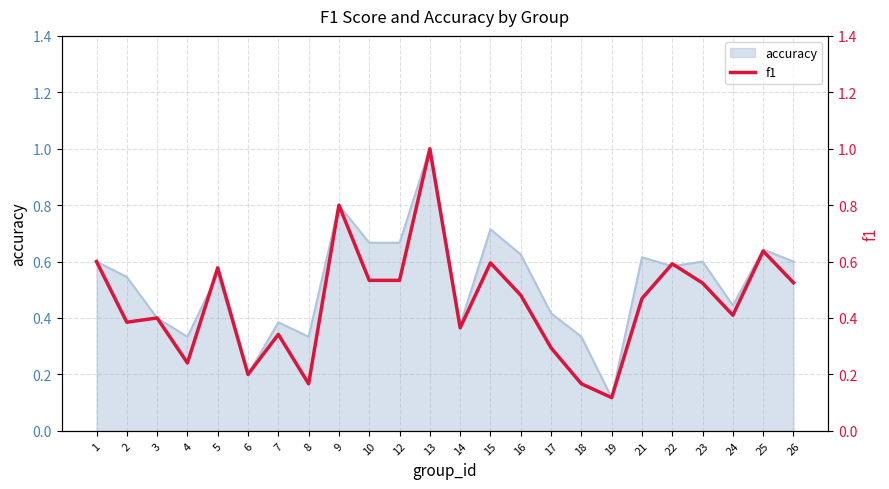

How many points are higher than both their immediate neighbors (excluding endpoints)?

8